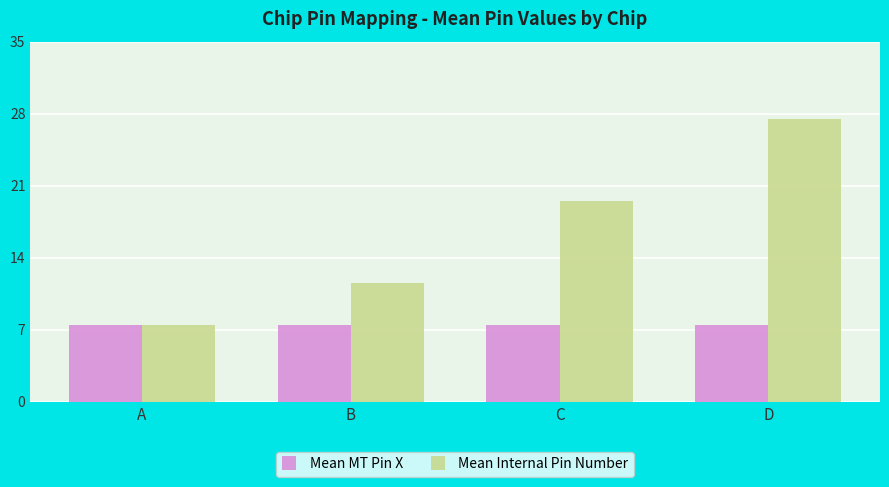

Read the Mean MT Pin X value at D.

7.5